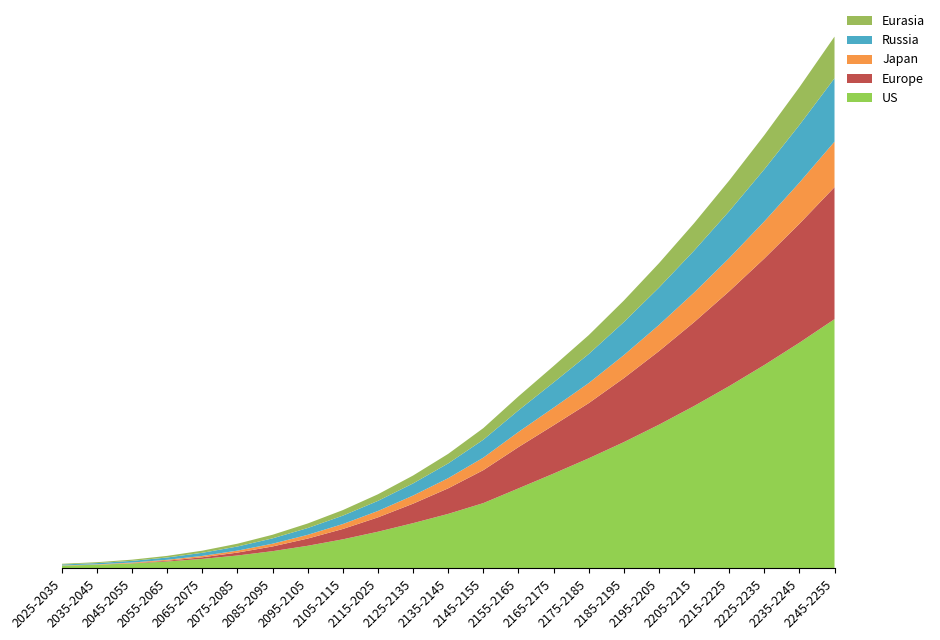

Reading left to right, list all the values displayed in this chart.

US: 0.1	0.1	0.2	0.2	0.3	0.4	0.6	0.7	1.0	1.2	1.5	1.8	2.2	2.6	3.1	3.6	4.2	4.8	5.4	6.0	6.7	7.5	8.2
Europe: 0.0	0.0	0.0	0.0	0.1	0.1	0.2	0.2	0.3	0.5	0.6	0.8	1.1	1.4	1.6	1.8	2.1	2.4	2.8	3.1	3.5	3.9	4.4
Japan: 0.0	0.0	0.0	0.0	0.0	0.1	0.1	0.1	0.2	0.2	0.3	0.3	0.4	0.5	0.6	0.7	0.8	0.9	1.0	1.1	1.2	1.4	1.5
Russia: 0.0	0.0	0.1	0.1	0.1	0.1	0.2	0.2	0.3	0.3	0.4	0.5	0.6	0.7	0.8	1.0	1.1	1.2	1.4	1.6	1.7	1.9	2.1
Eurasia: 0.0	0.0	0.0	0.1	0.1	0.1	0.1	0.2	0.2	0.2	0.3	0.3	0.4	0.5	0.5	0.6	0.7	0.8	0.9	1.0	1.1	1.3	1.4